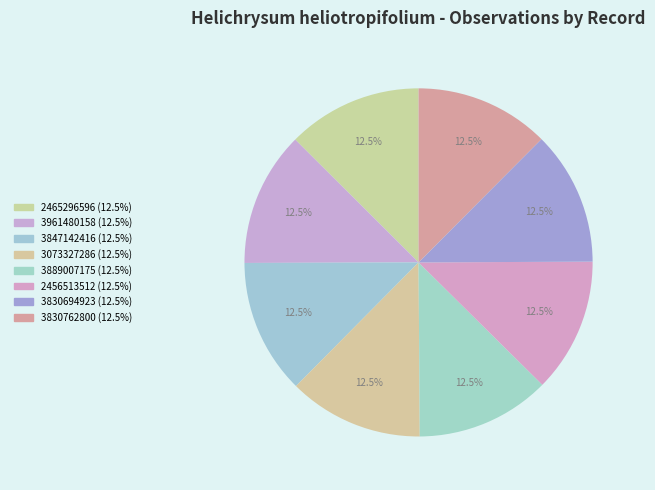

Is there a majority slice in this chart?

No